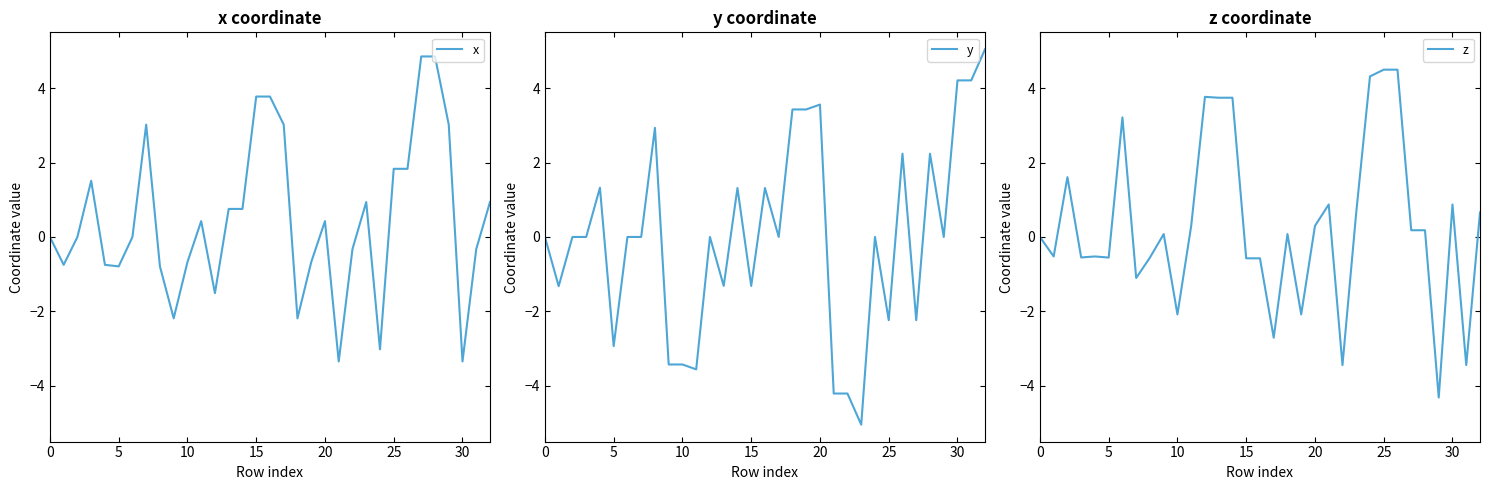

At which category is the sum across all series the highest?

26